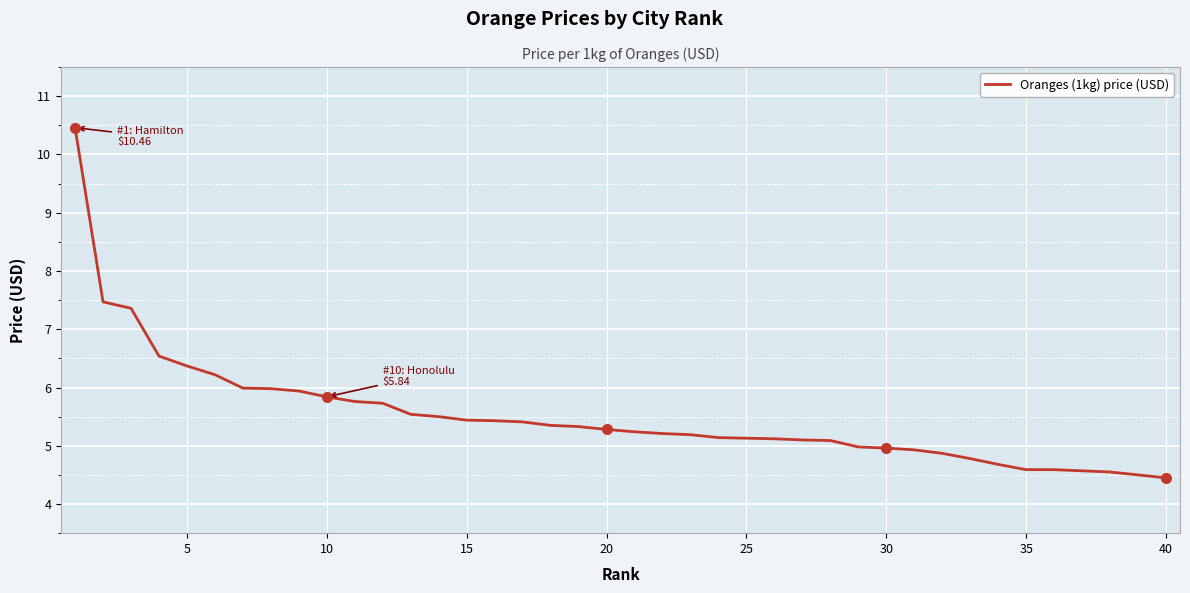

What is the greatest value displayed?

10.5